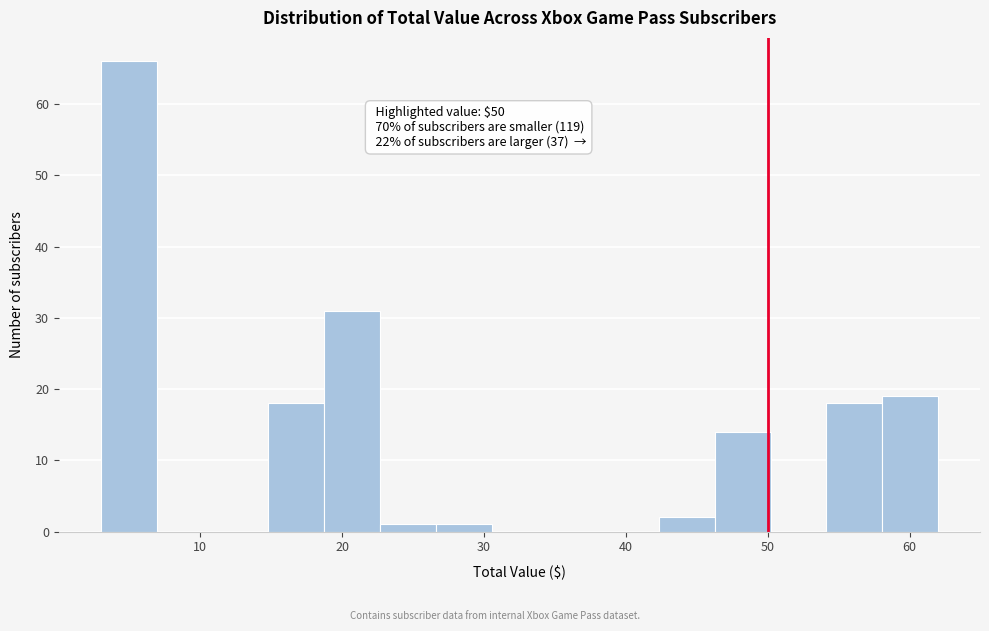

Read against the x-axis, roughly where is the centre of the tallest bar?

5